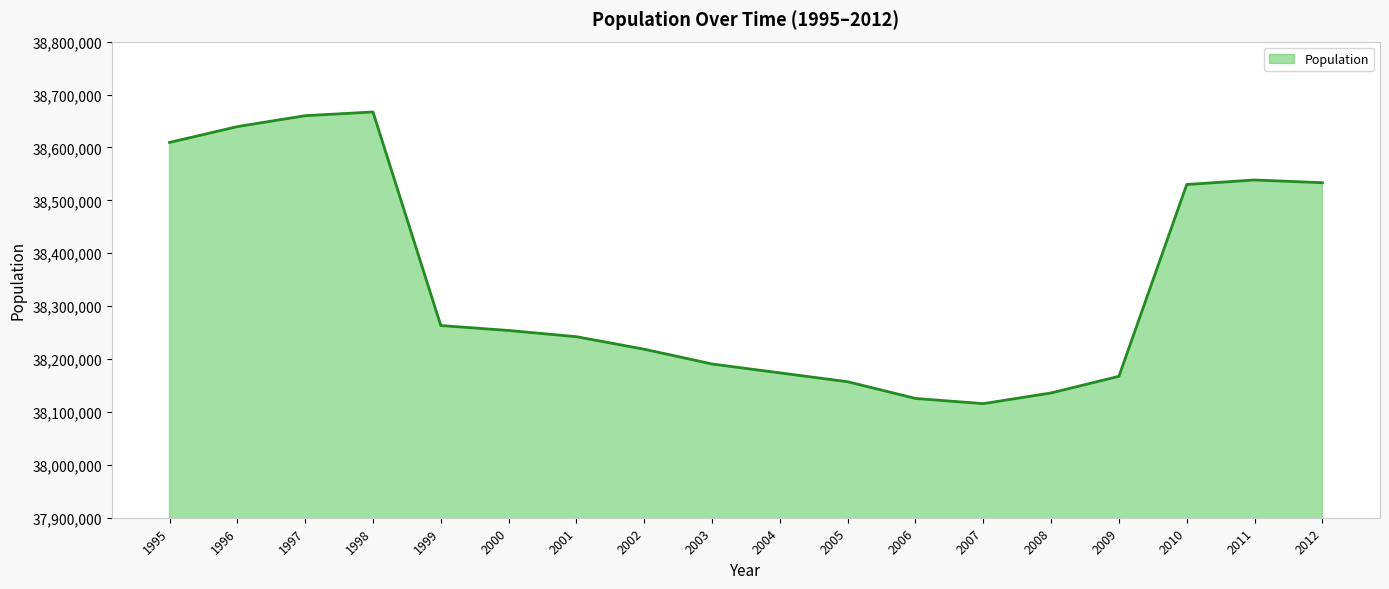

What is the sum of the values at 2010 and 1995?

77139265